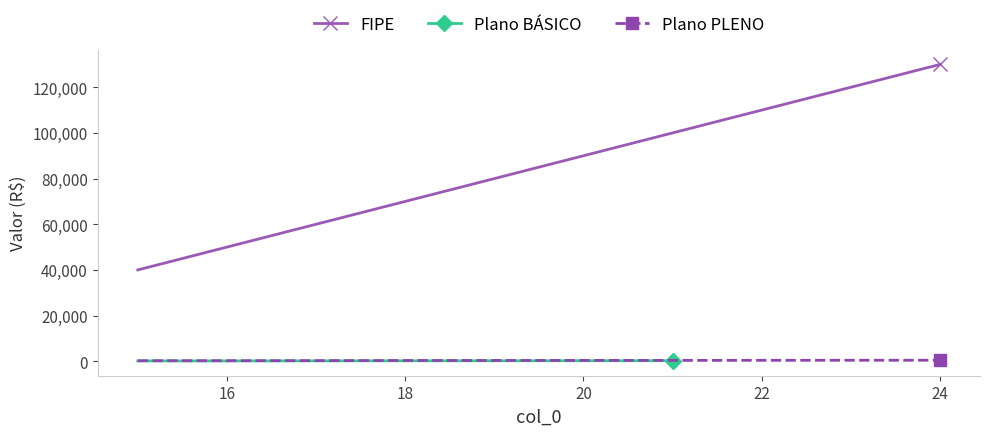

What is the maximum value for FIPE?

129990.9